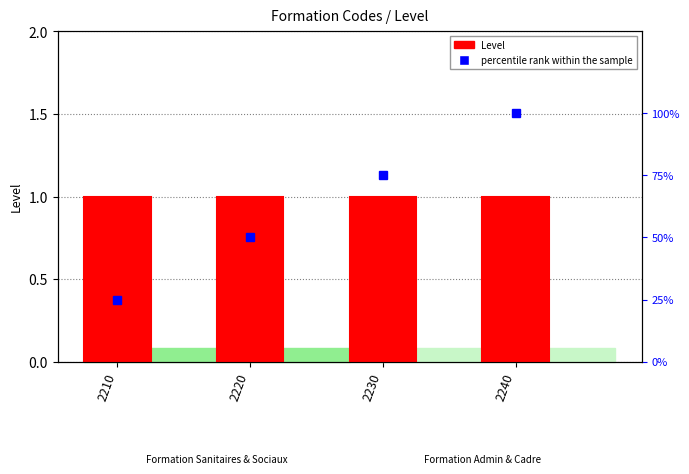

Reading left to right, transcribe all the data shown in this chart.

Level: 2210=1	2220=1	2230=1	2240=1
percentile rank within the sample: 2210=25	2220=50	2230=75	2240=100